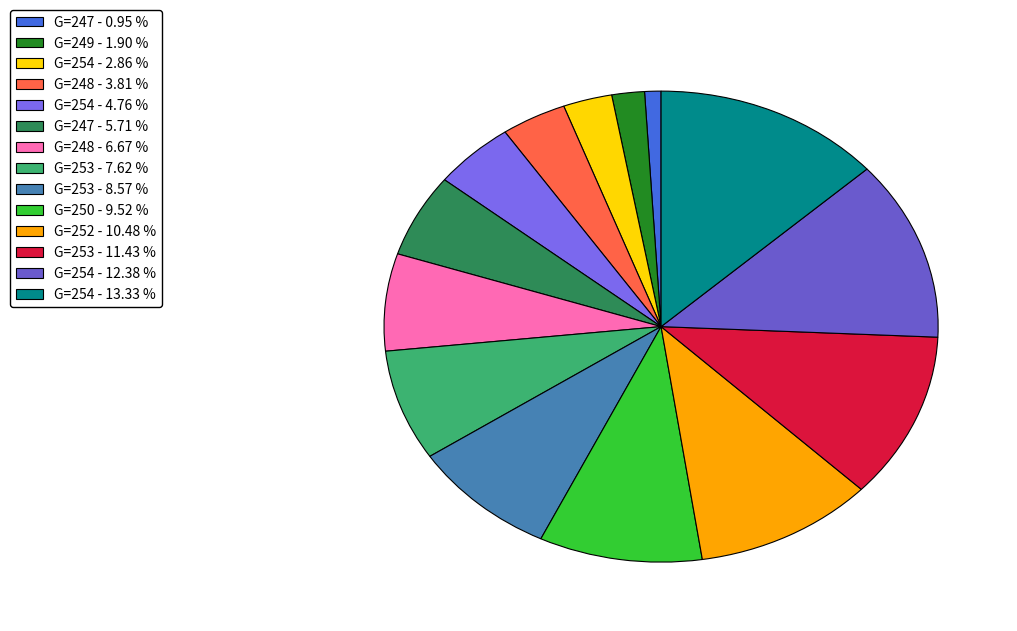

How many segments does this pie chart have?

14